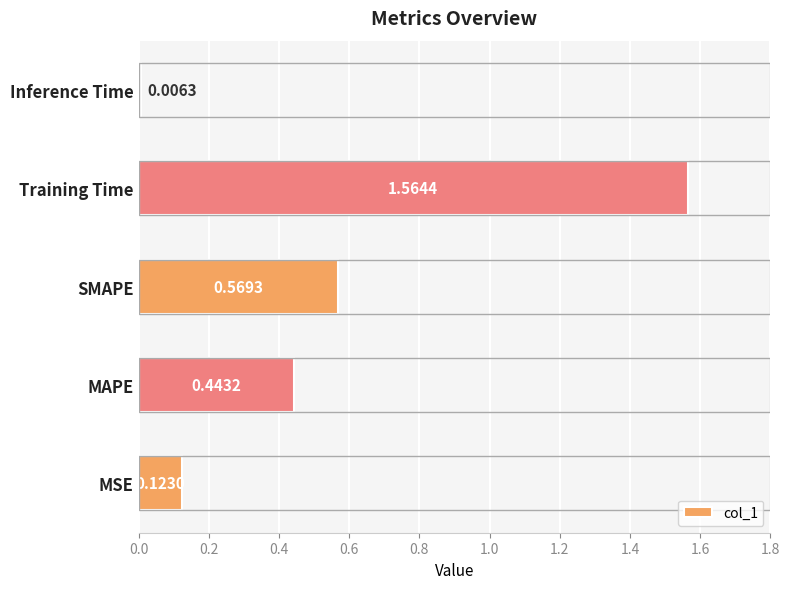

Which has a higher value, MSE or SMAPE?

SMAPE